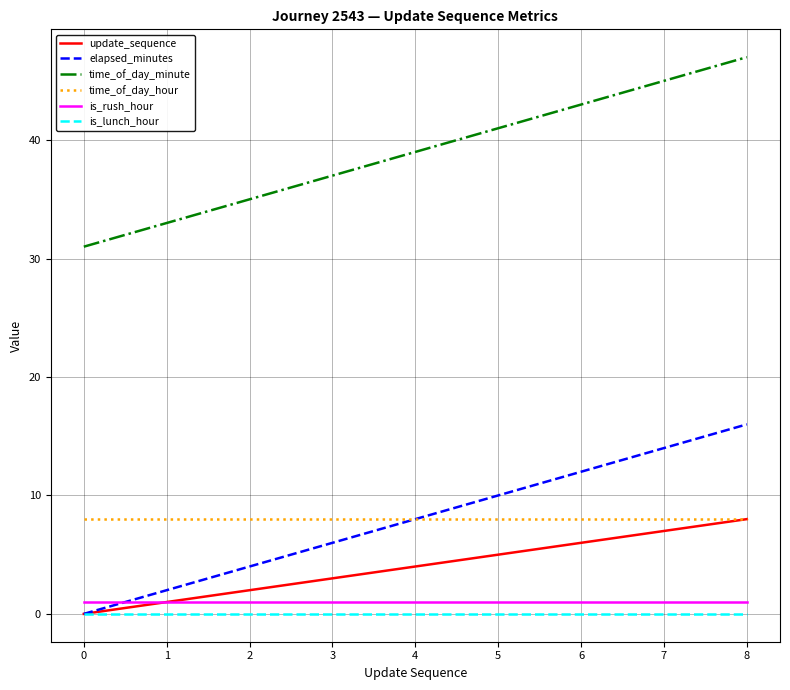

True or false: time_of_day_minute and time_of_day_hour intersect in this chart.

False